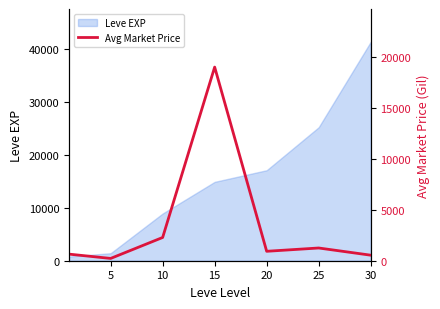

What is the maximum value for Leve EXP?

41410